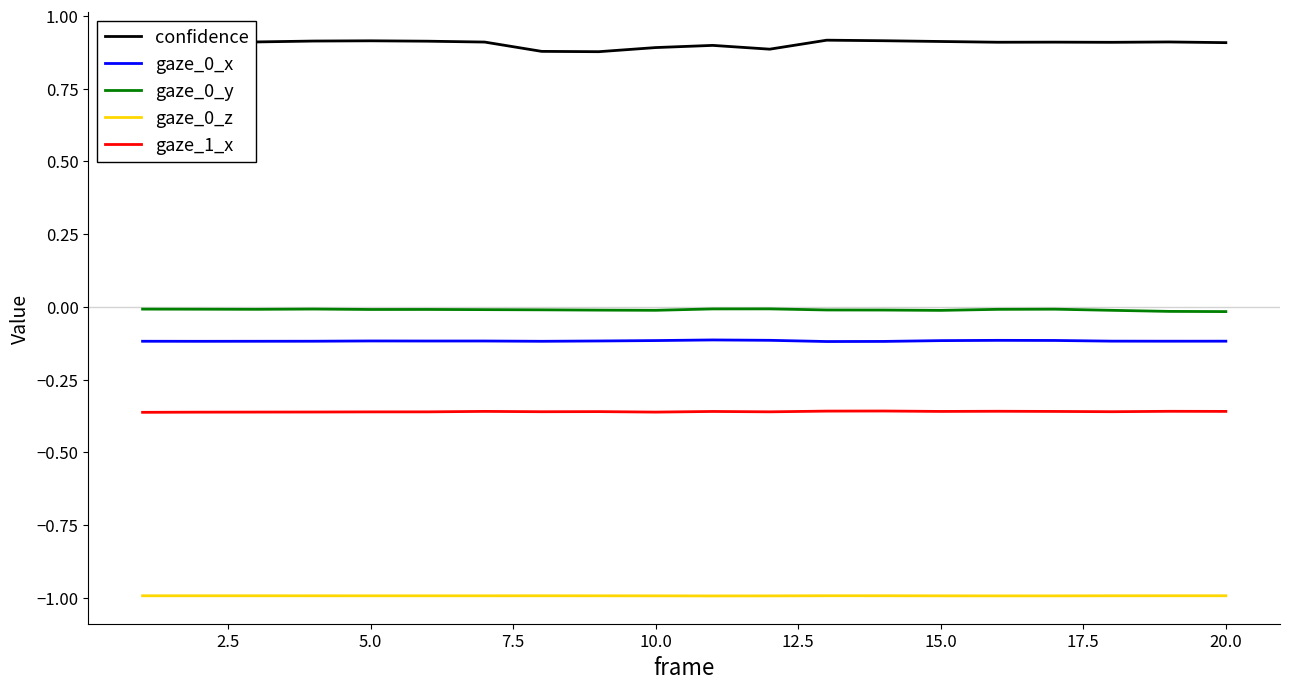

True or false: gaze_0_y and confidence cross at least once.

False